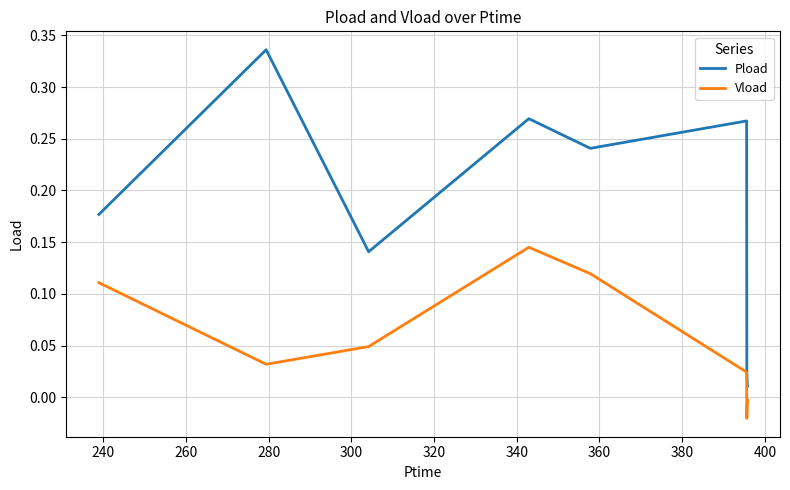

Count the number of data series in this chart.

2